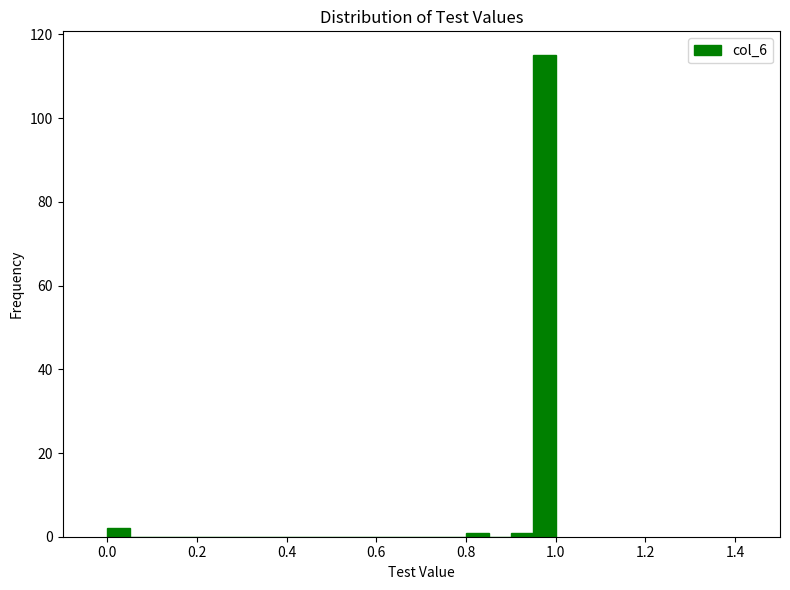

Read against the x-axis, roughly where is the centre of the tallest bar?

0.98